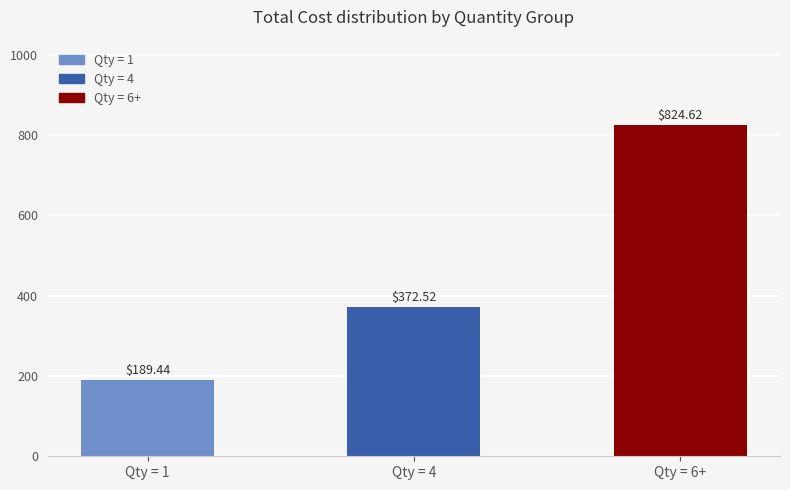

The value at Qty = 6+ is 824.6. True or false?

True